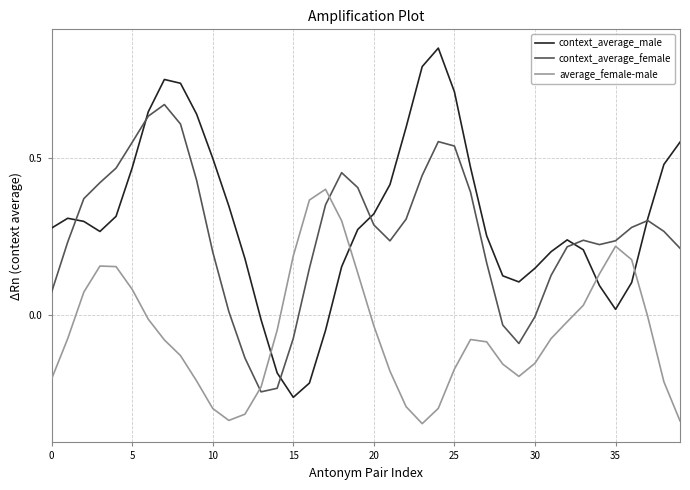

Which series has the widest spread of values?

context_average_male